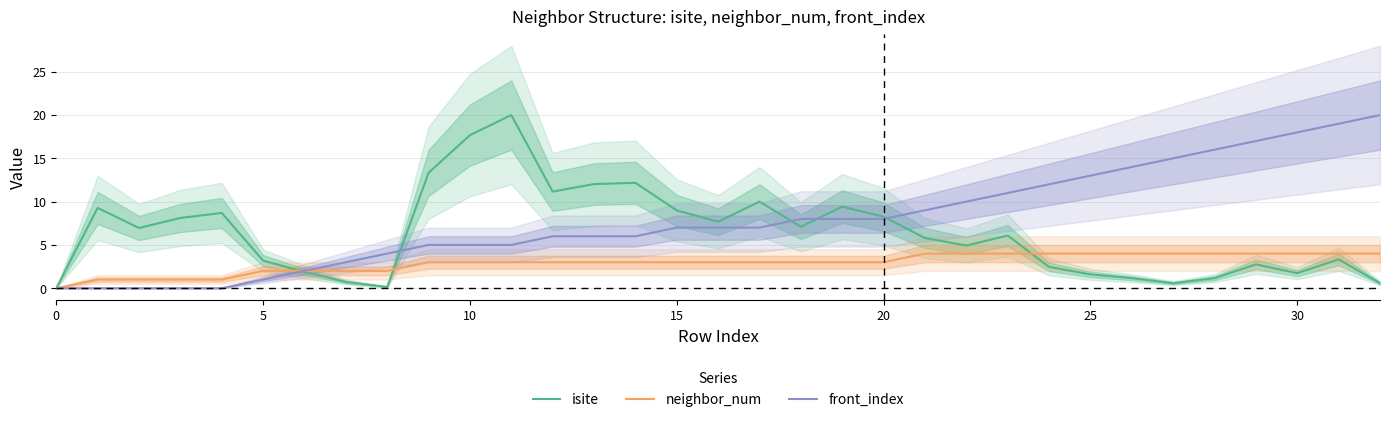

Count the number of categories in the chart.

33